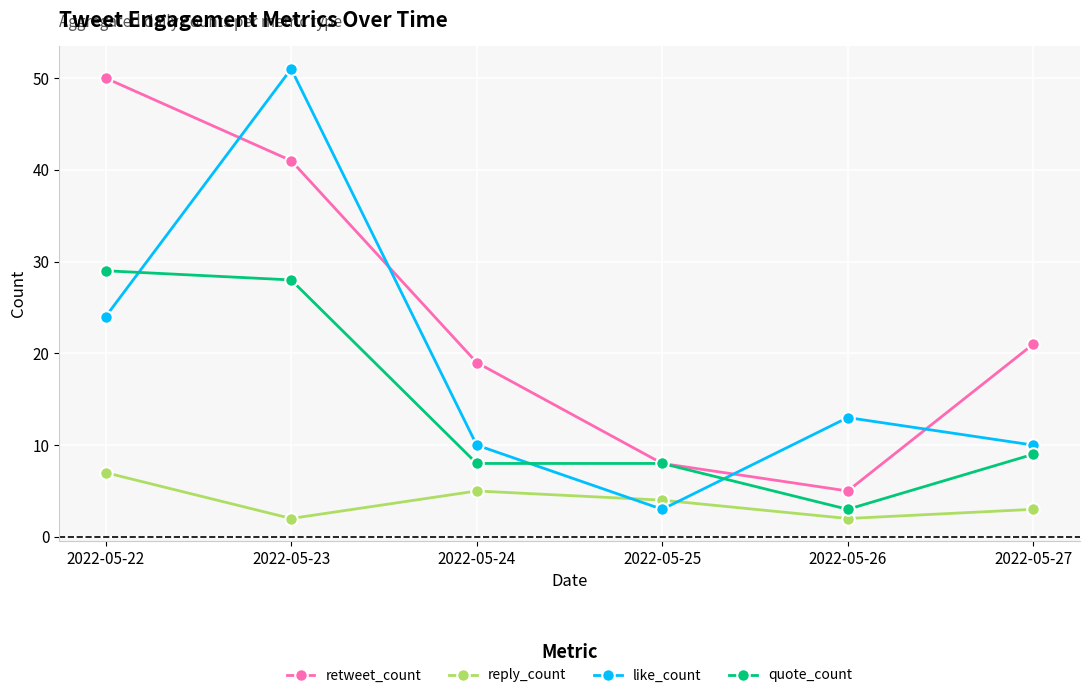

Read the retweet_count value at 2022-05-26.

5